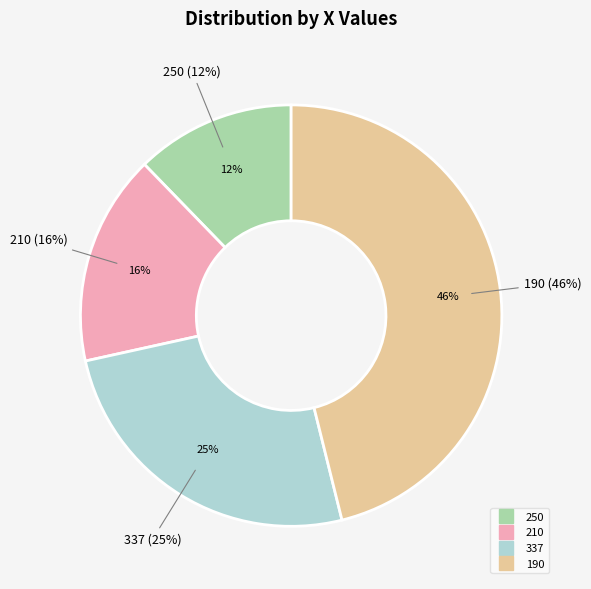

What percentage is NOT represented by 190?

53.9%